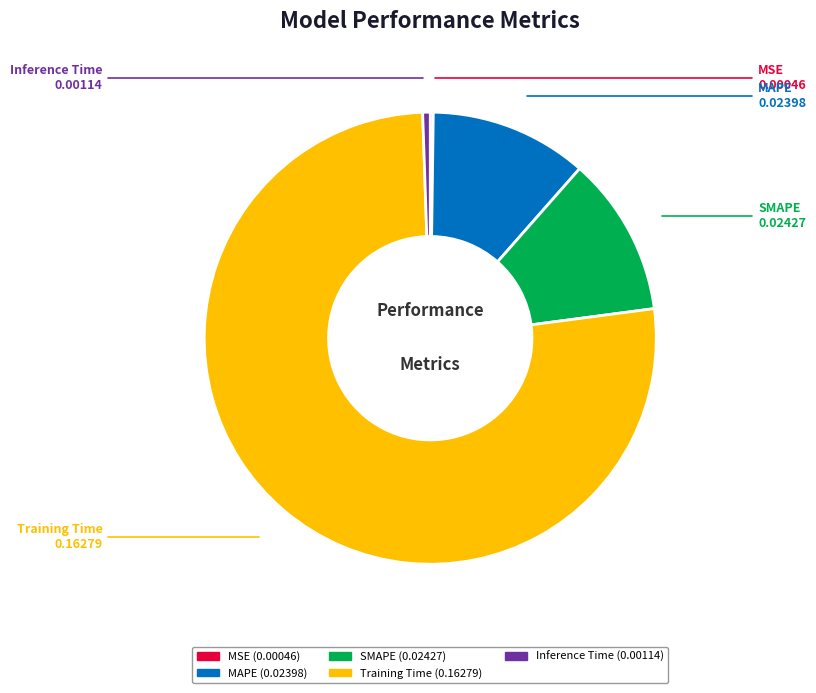

Which category has the biggest portion of the pie?

Training Time